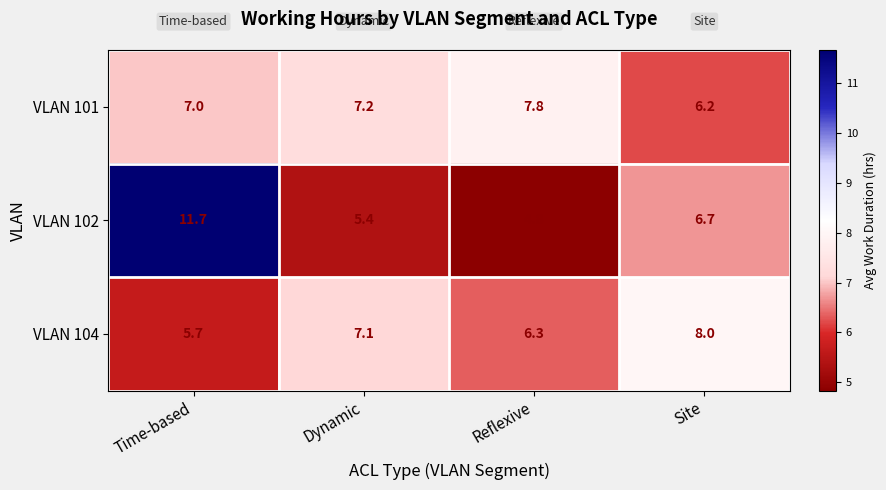

Read the VLAN 104 value at Site.

8.0